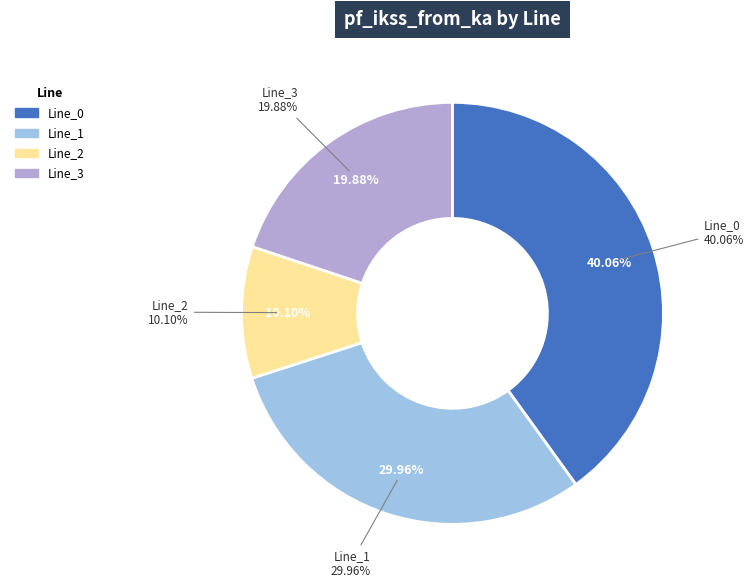

Rank the categories by value from highest to lowest.

Line_0, Line_1, Line_3, Line_2